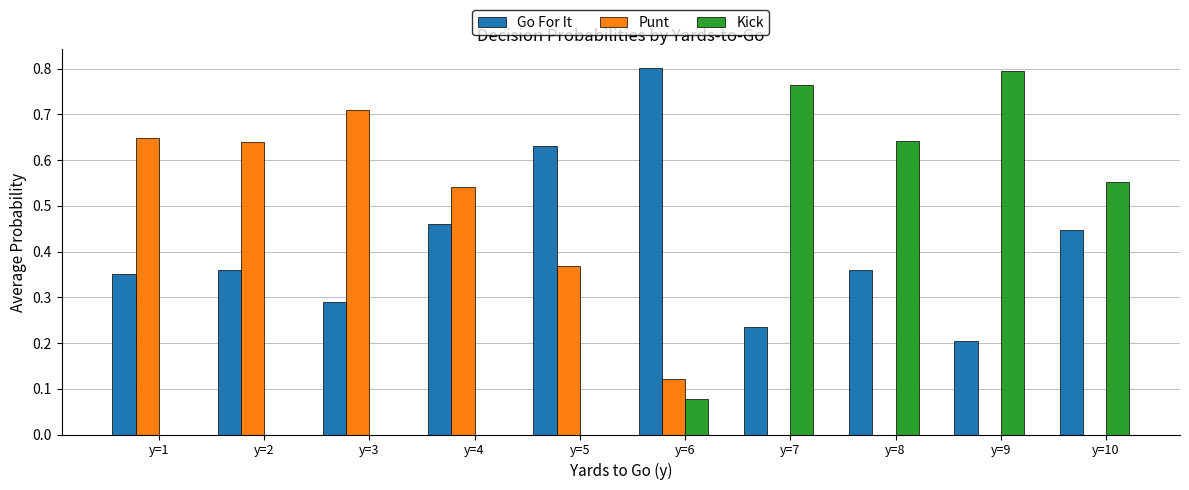

Is it true that Punt equals 0.0 at y=10?

True